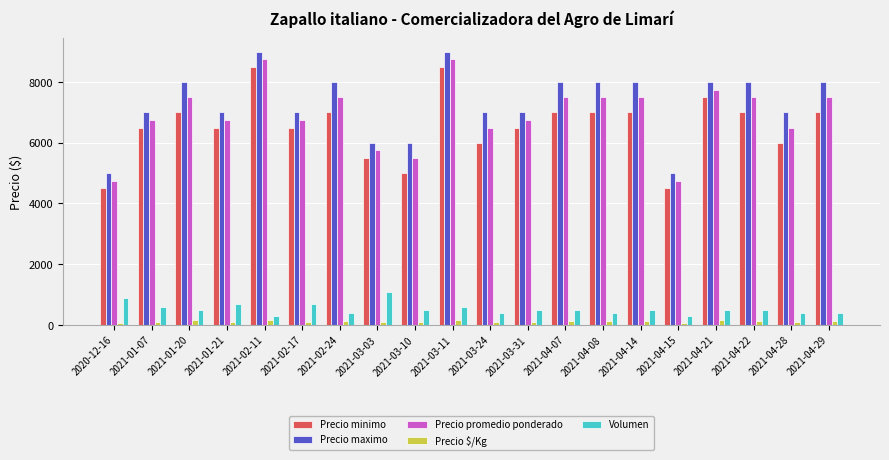

The Precio maximo series shows 8000 at 2021-04-07. True or false?

True